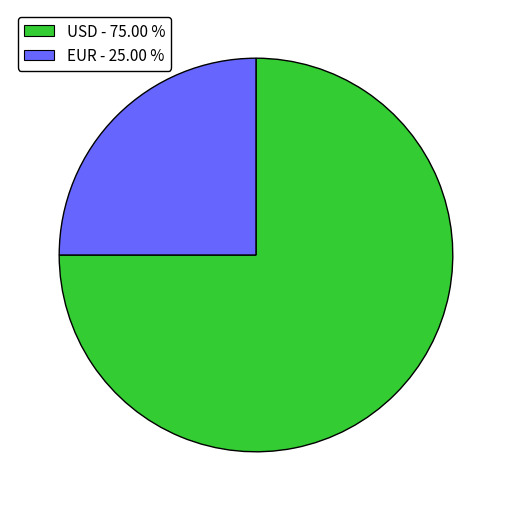

What is the largest slice in the pie chart?

USD